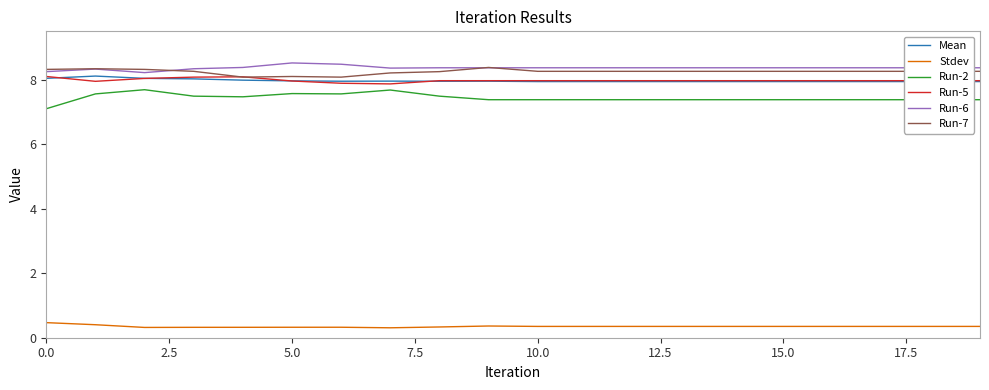

What is the total value across all series at 12?

40.3